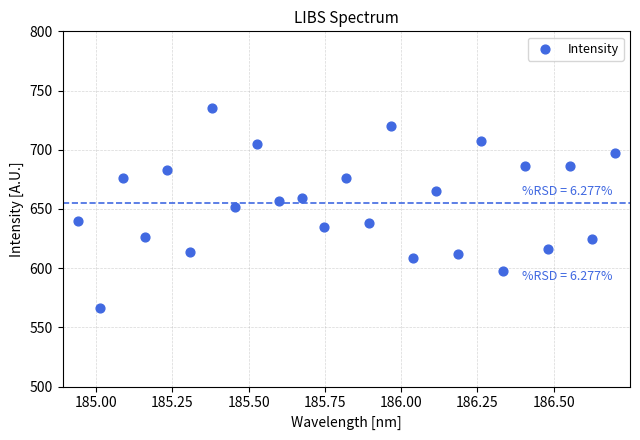

What is the range of Y values (max minus min)?

169